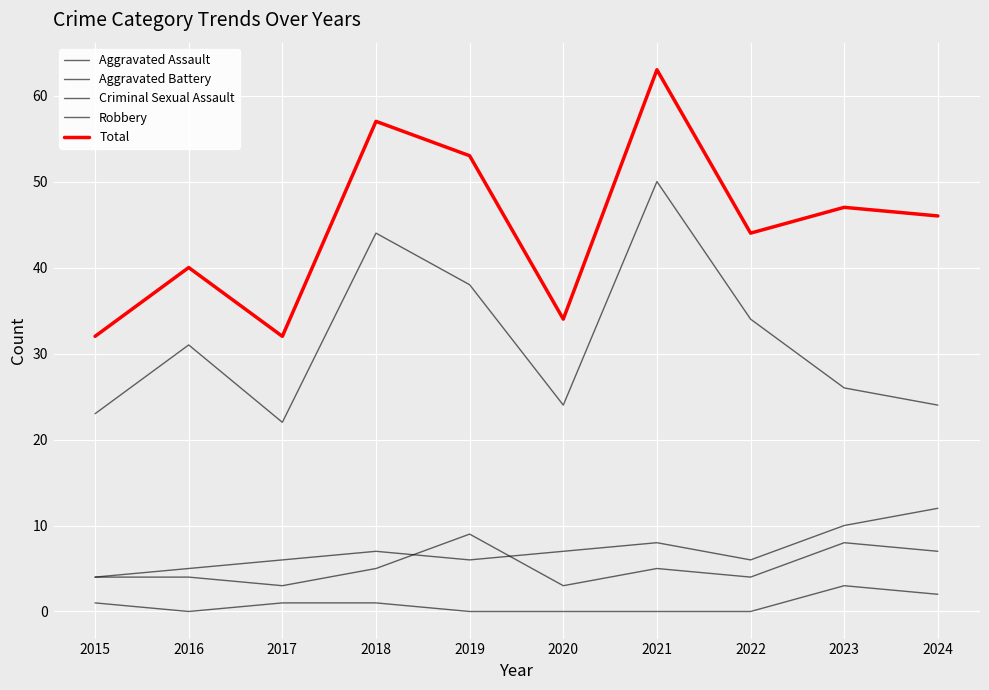

At which category does Aggravated Battery reach its first local valley?

2019